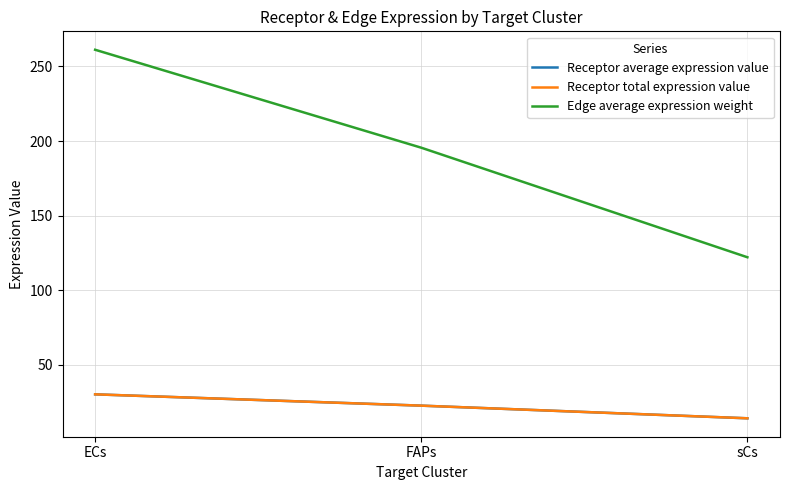

The value of Receptor total expression value at FAPs is 22.6. True or false?

True